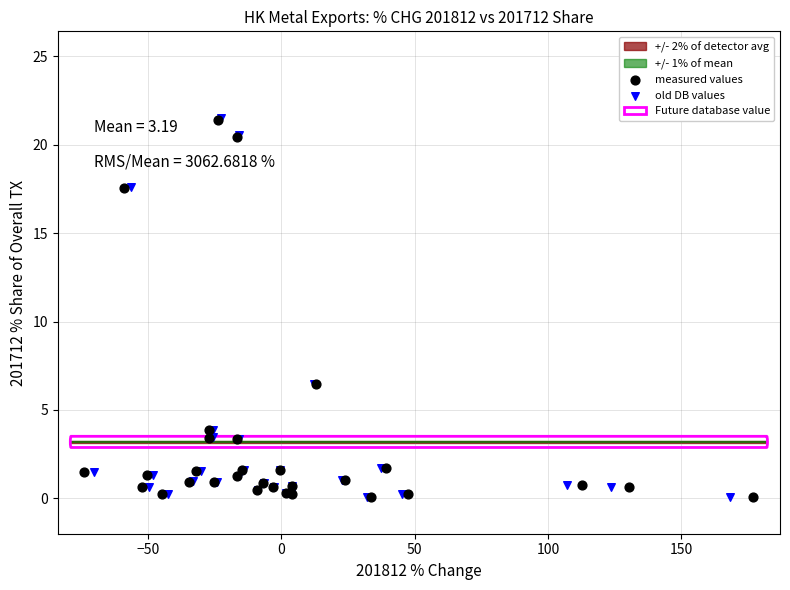

Which series has the largest Y range (max minus min)?

old DB values